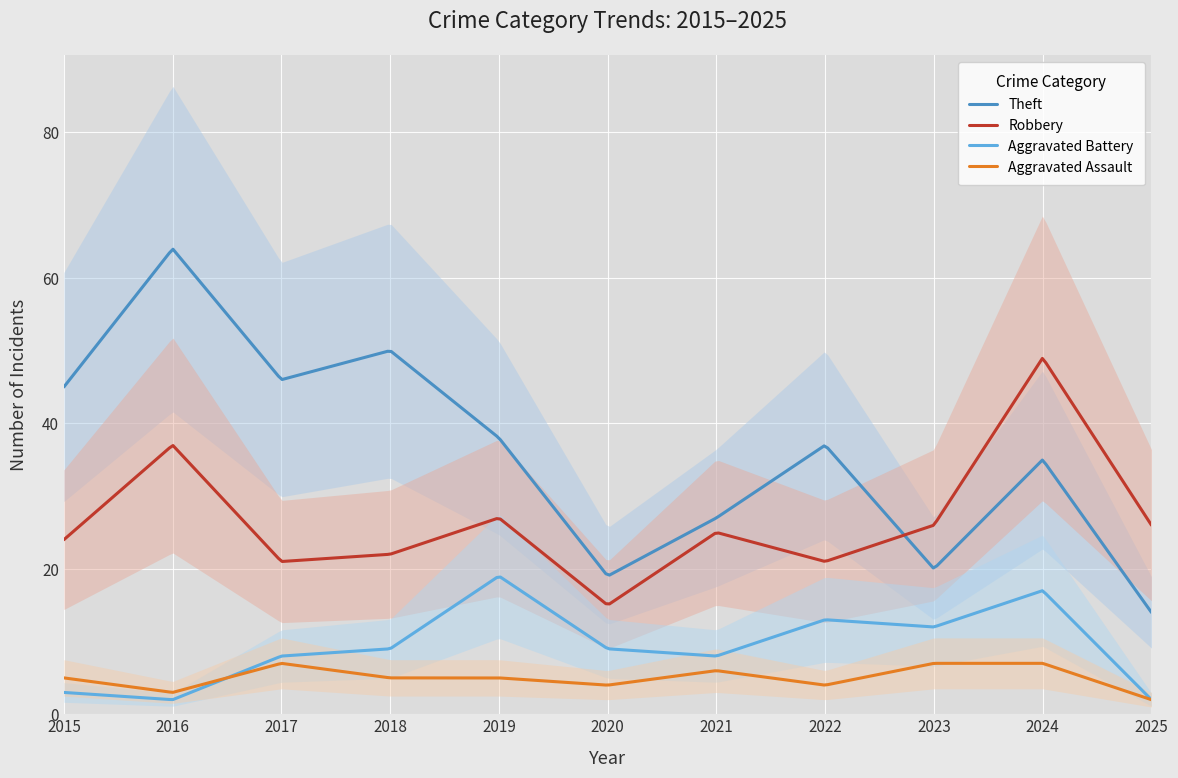

At 2018, list the series in order from smallest to largest.

Aggravated Assault, Aggravated Battery, Robbery, Theft